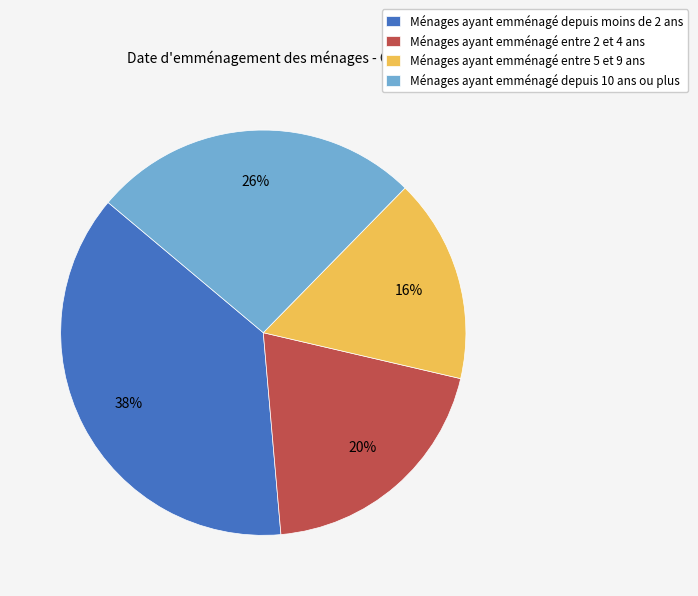

To the nearest percent, what is the average slice percentage?

25%